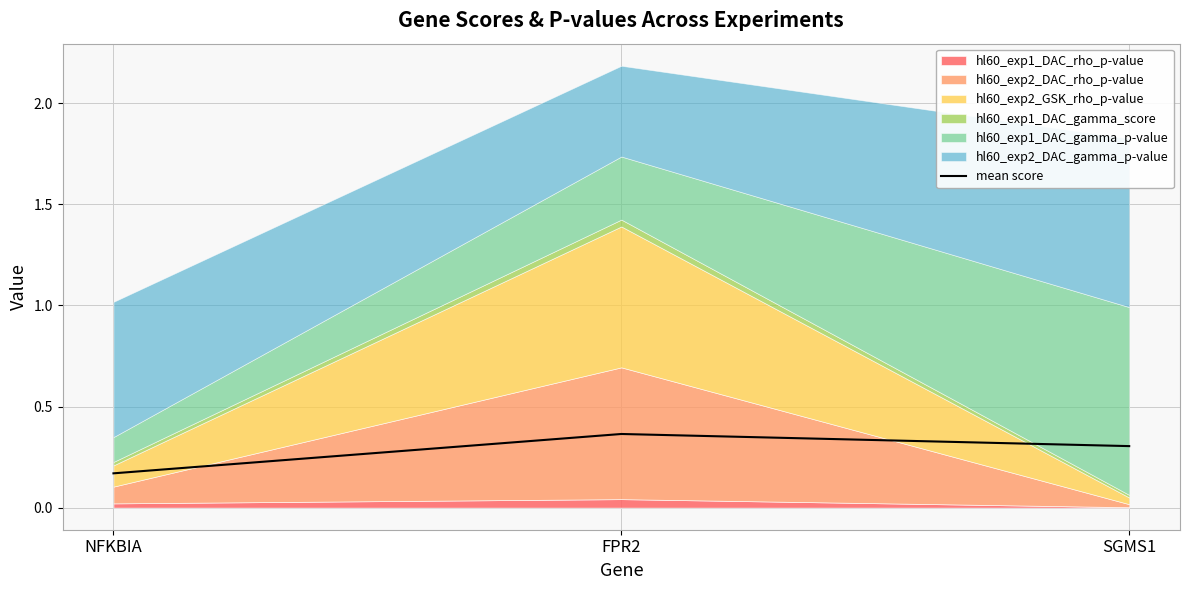

Is it true that the value at FPR2 is 0.6?

False